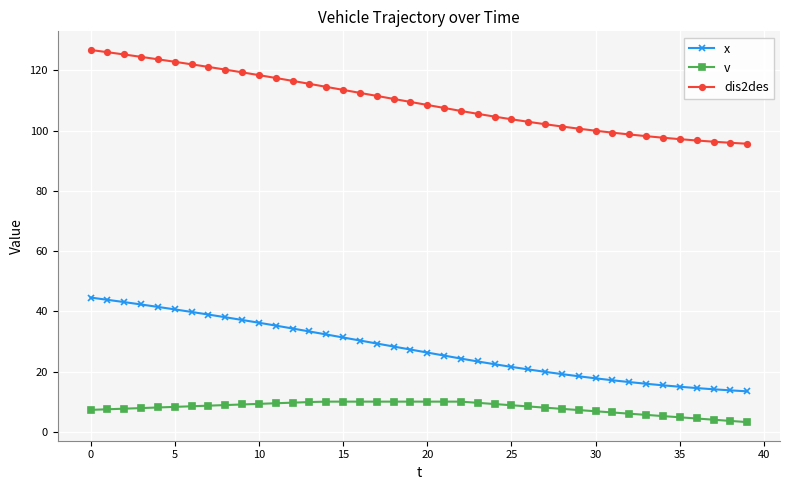

List the series in order of their overall mean, highest first.

dis2des, x, v